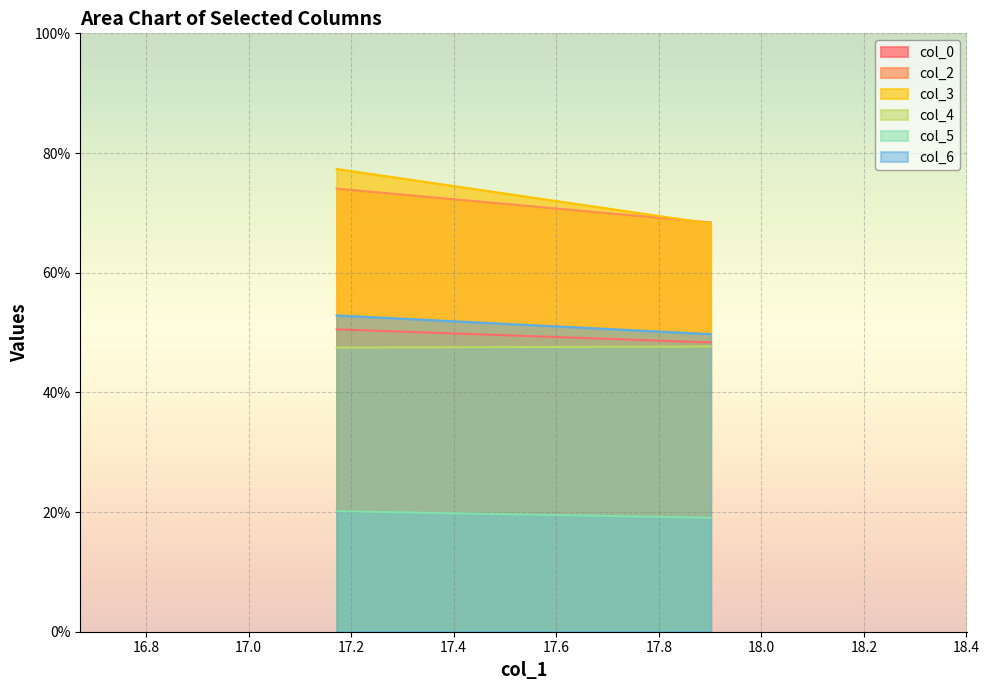

Reading left to right, extract all data points from this chart.

col_0: 17.171875=50.5	17.90104167=48.3
col_2: 17.171875=74.0	17.90104167=68.4
col_3: 17.171875=77.3	17.90104167=68.2
col_4: 17.171875=47.5	17.90104167=47.7
col_5: 17.171875=20.1	17.90104167=19.0
col_6: 17.171875=52.9	17.90104167=49.7